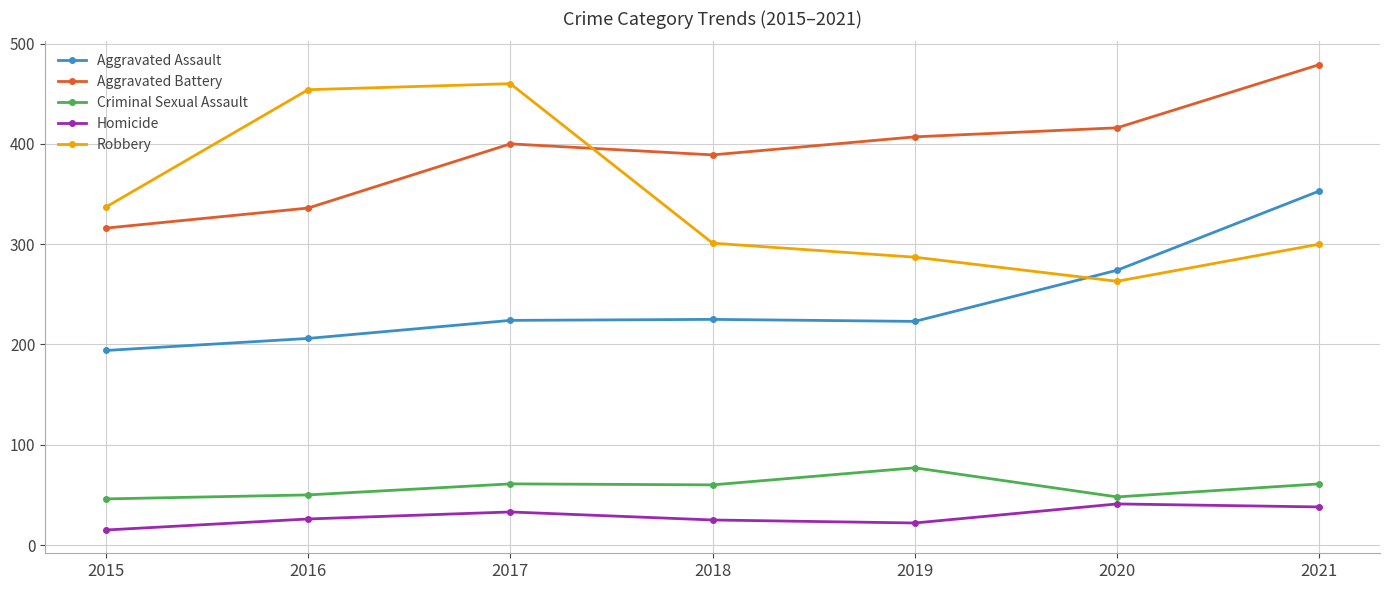

True or false: Criminal Sexual Assault has more than 0 points higher than both neighbors.

True